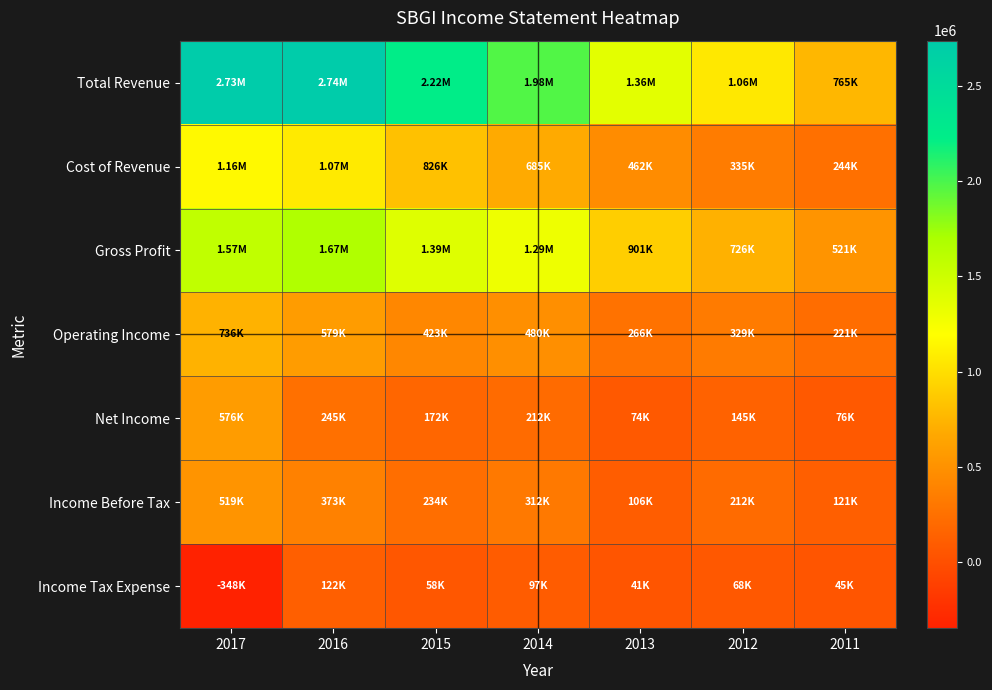

What is the minimum value shown in the chart?

-347500